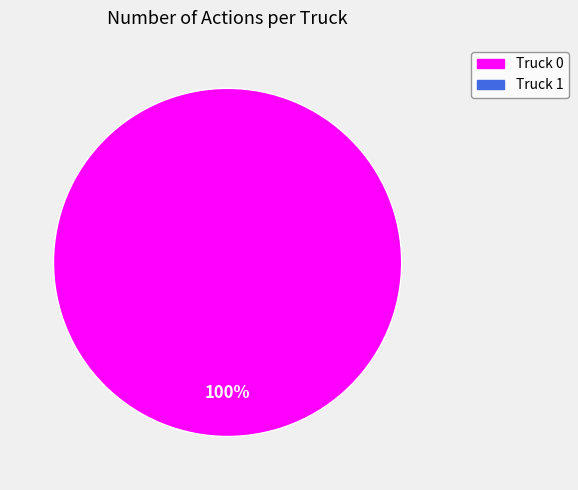

Does any single category account for the majority?

Yes